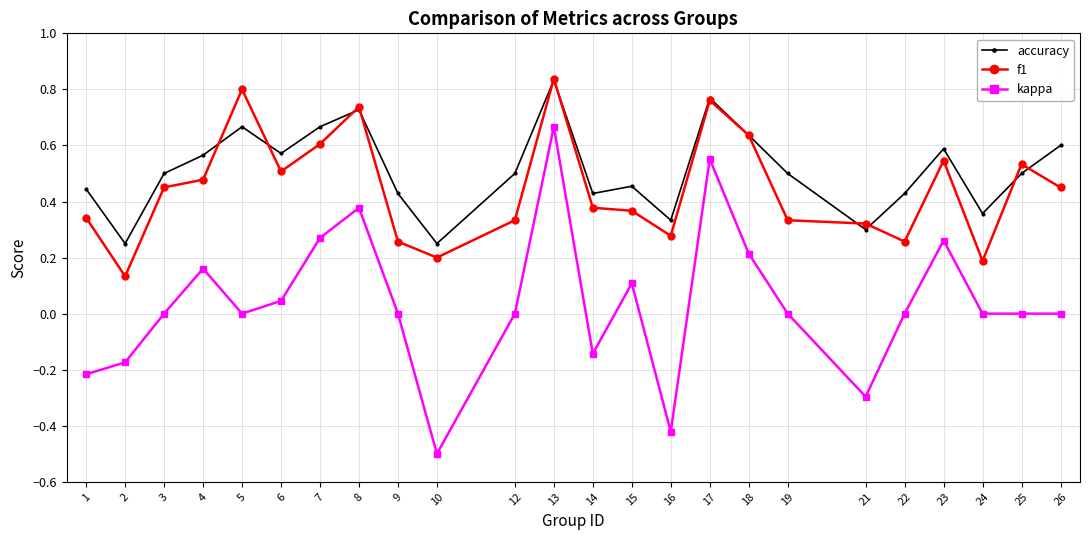

Where is f1 nearest to the value 0?

2